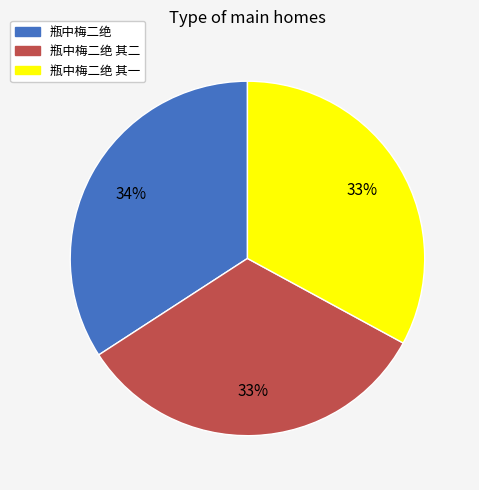

Is there a majority slice in this chart?

No